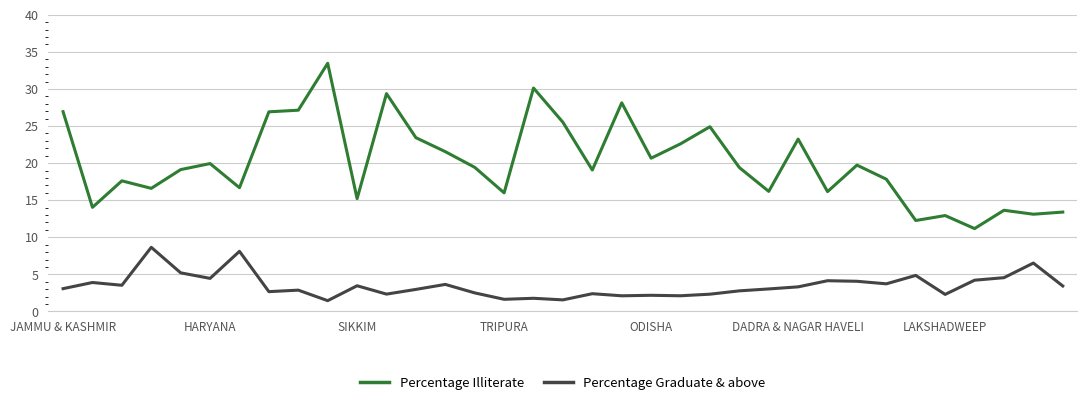

True or false: Percentage Illiterate and Percentage Graduate & above cross at least once.

False